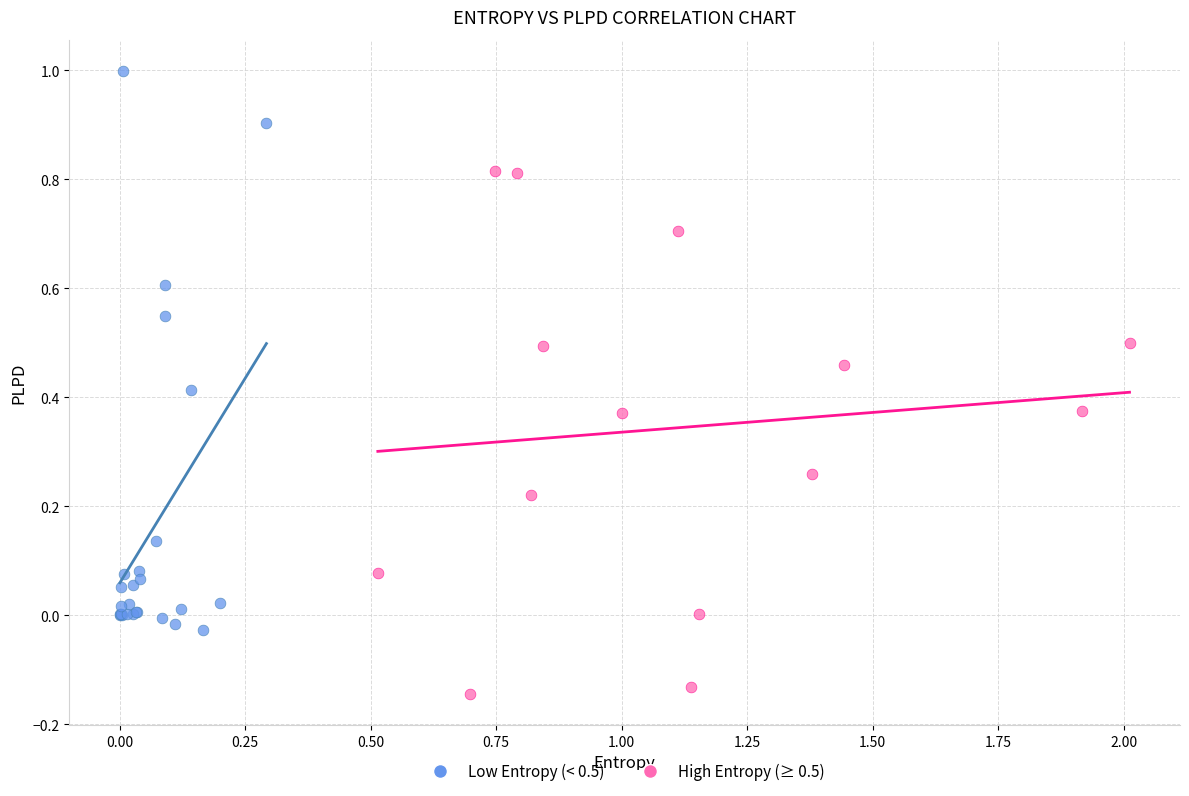

What are all the series names shown in the legend?

Low Entropy (< 0.5), High Entropy (≥ 0.5)